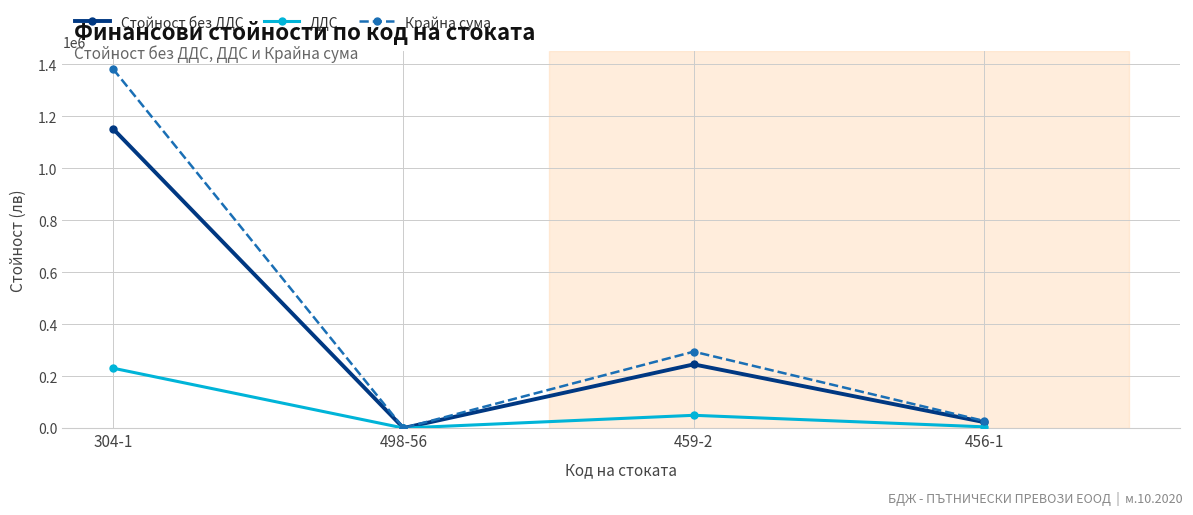

List the labels in order of Крайна сума value, largest first.

304-1, 459-2, 456-1, 498-56